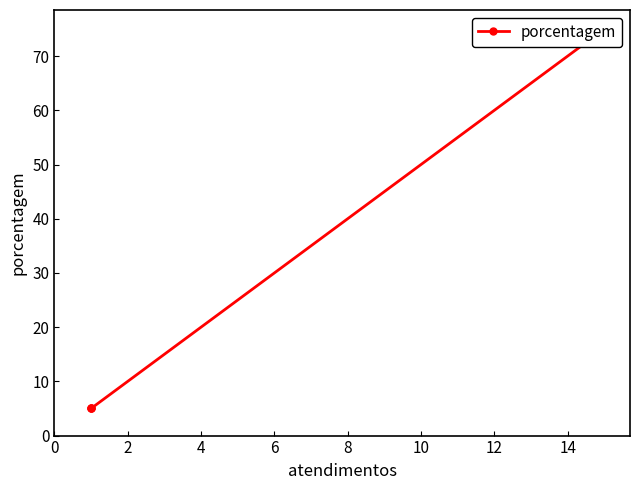

Count the number of categories in the chart.

4